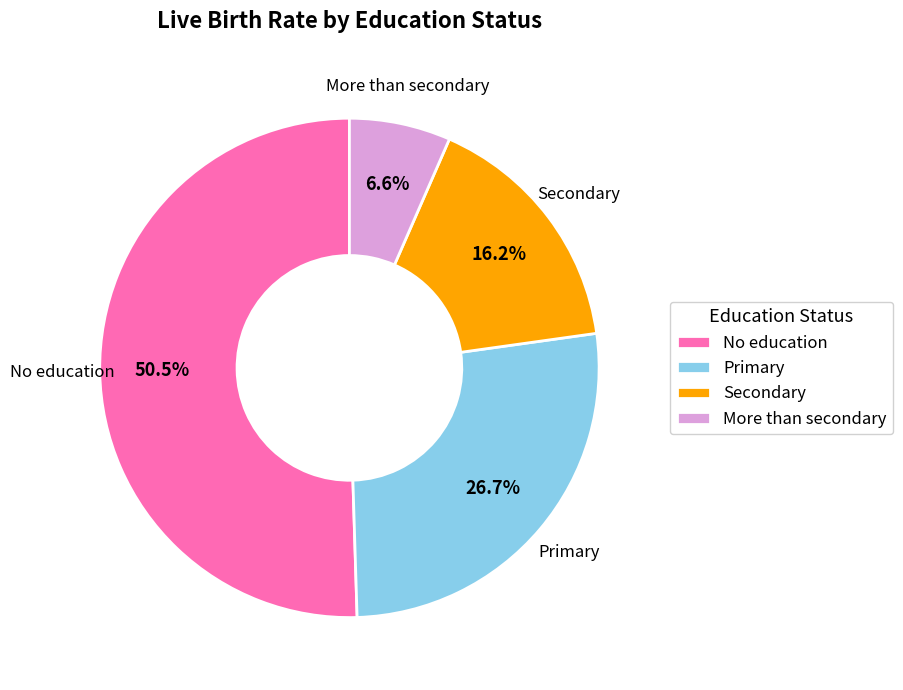

How many slices are in this pie chart?

4